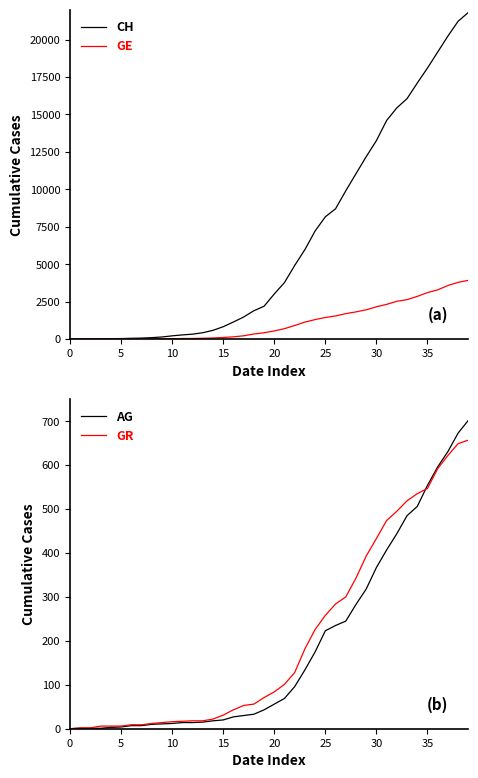

The value of CH at 15 is 830. True or false?

True